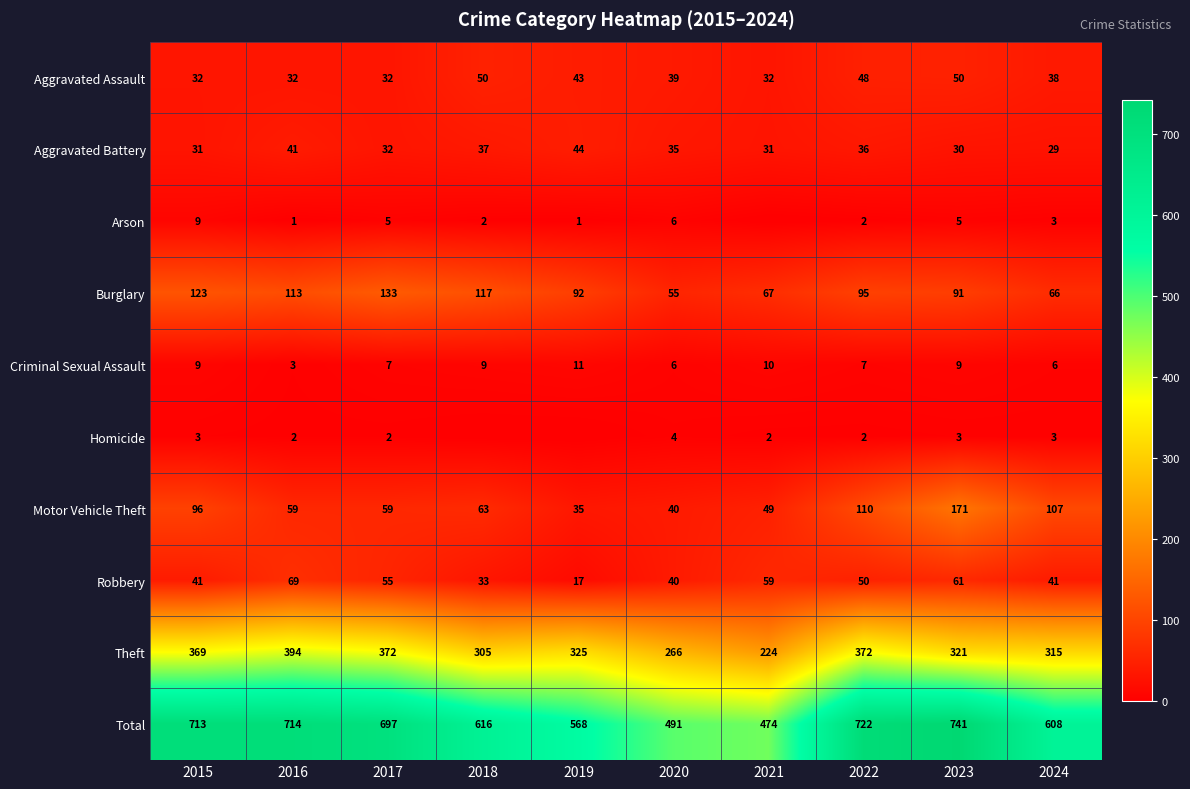

What is the average value of the Criminal Sexual Assault series?

8